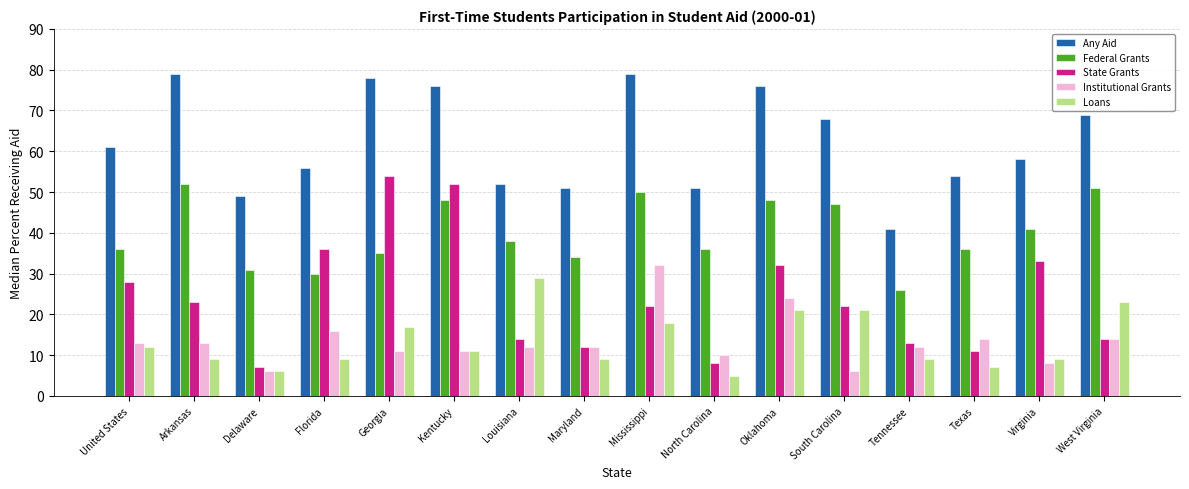

True or false: Any Aid has a value of 19 at Kentucky.

False